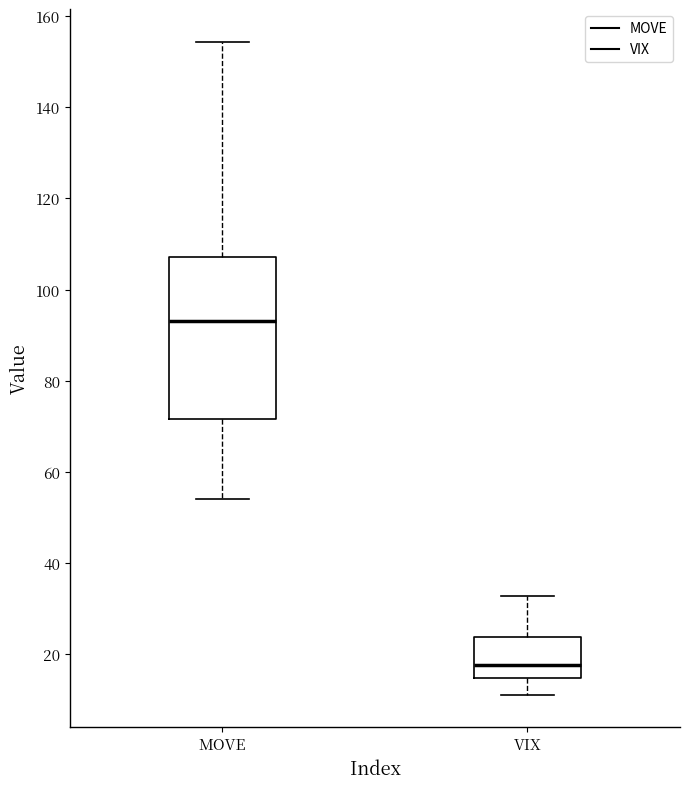

Where is the lower edge of the box for VIX on the y-axis? The values are not printed on the chart, so give them approximately, as read against the axis.

14